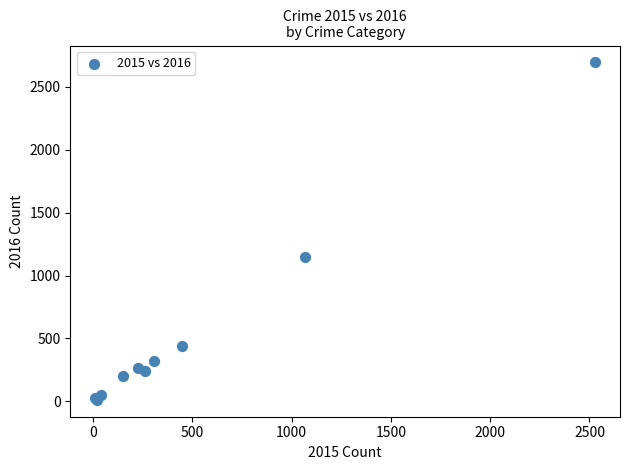

What Y value in the scatter plot is closest to 1353?

1150